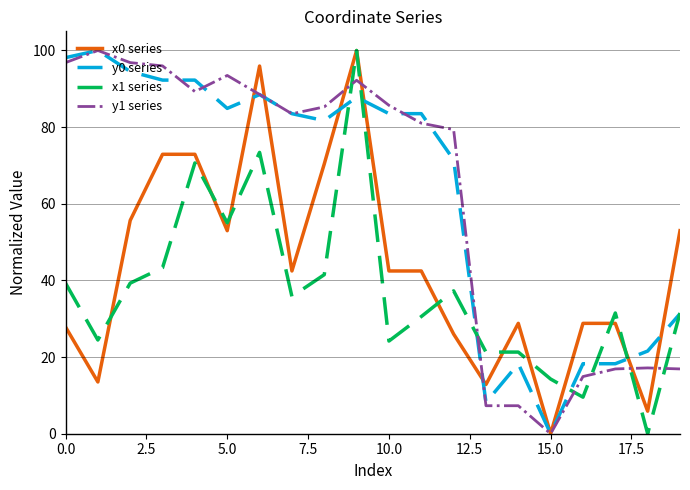

What is the maximum value shown in the chart?

100.0